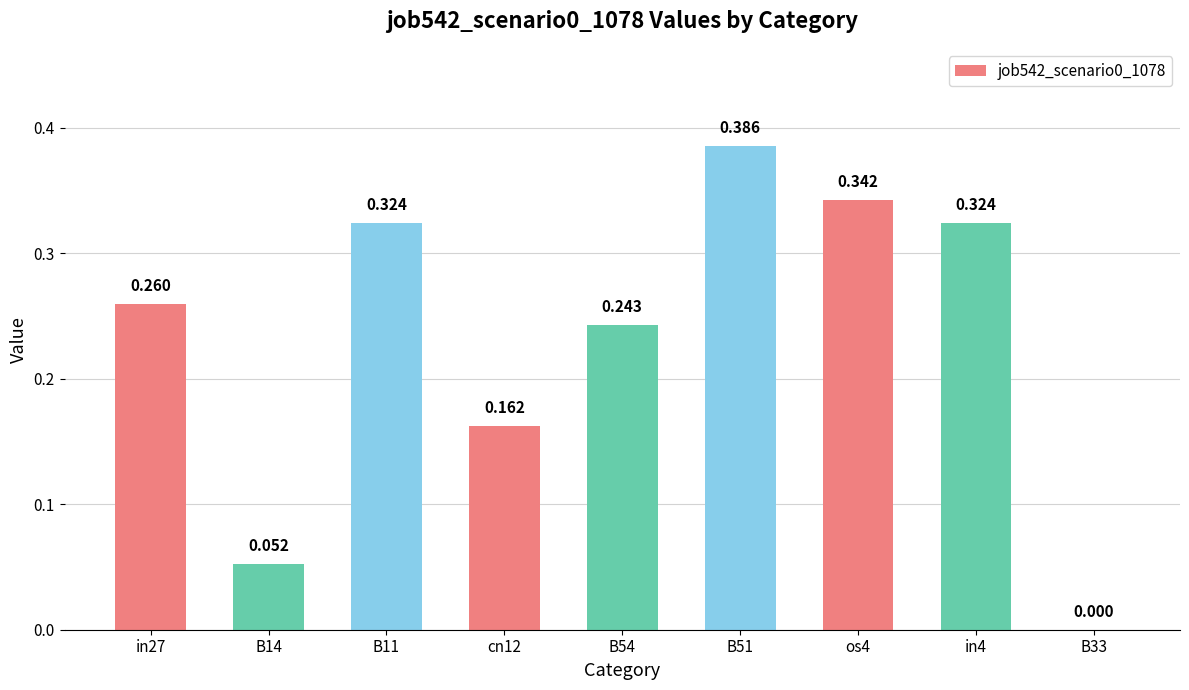

True or false: the data shows 0.1 at in27.

False